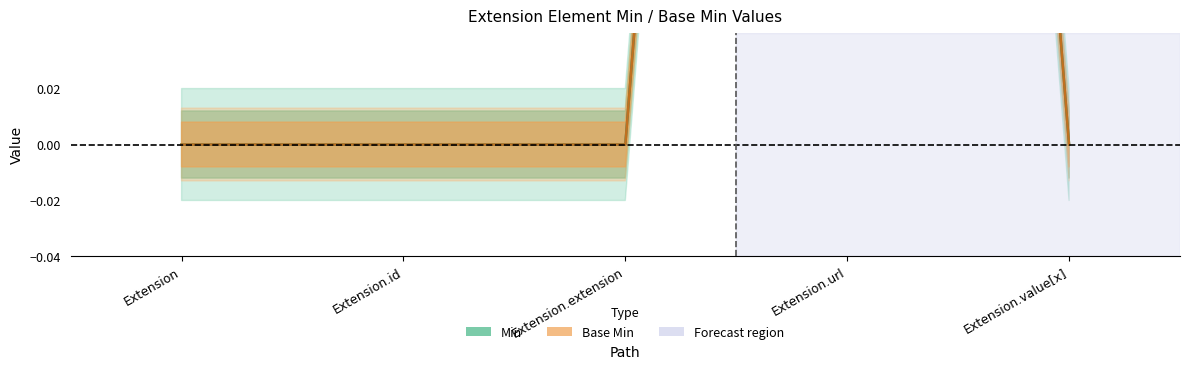

How many data points does each series have?

5